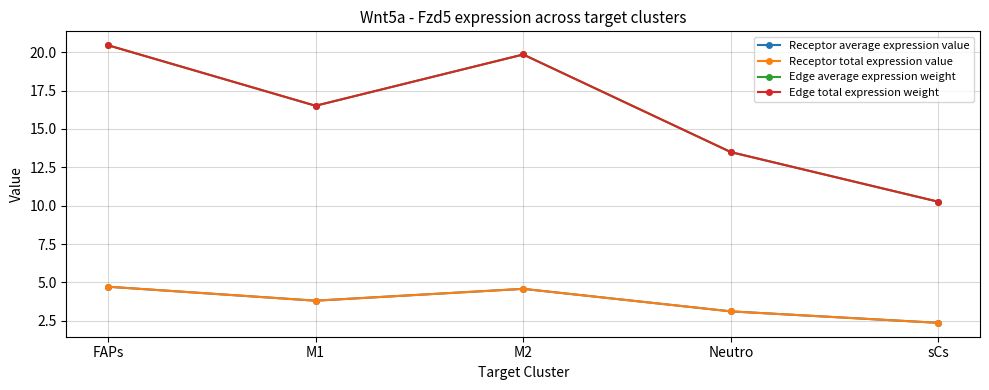

Does the chart have visible grid lines?

Yes